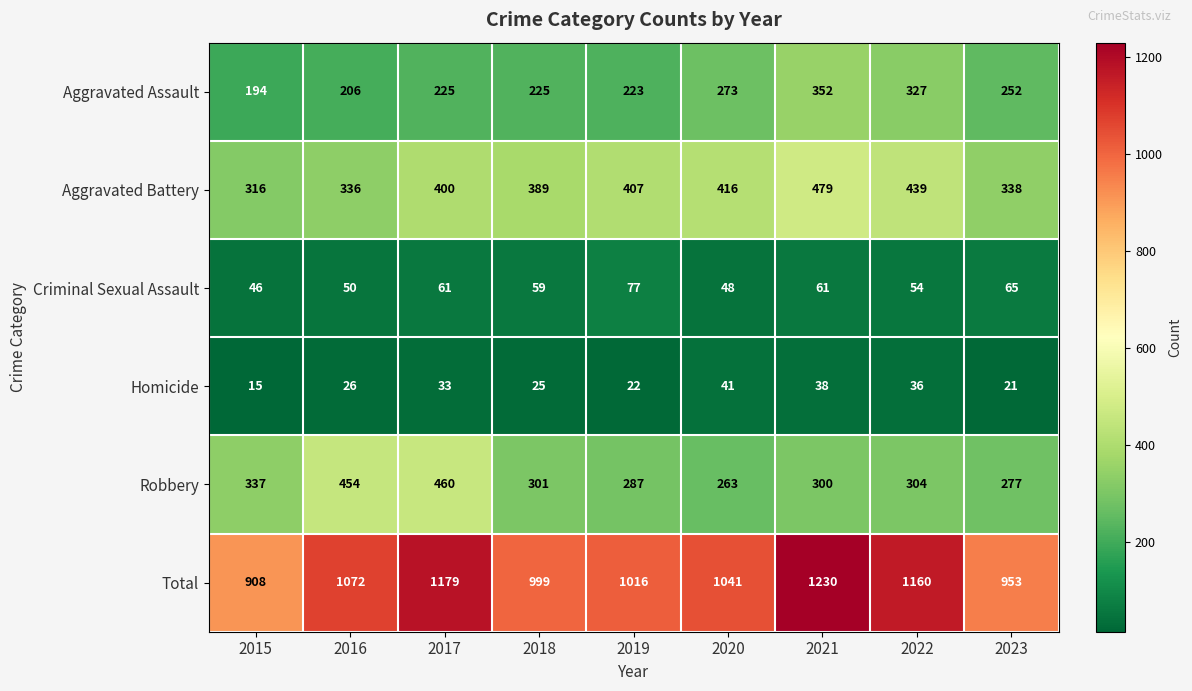

How many series are shown in this chart?

6